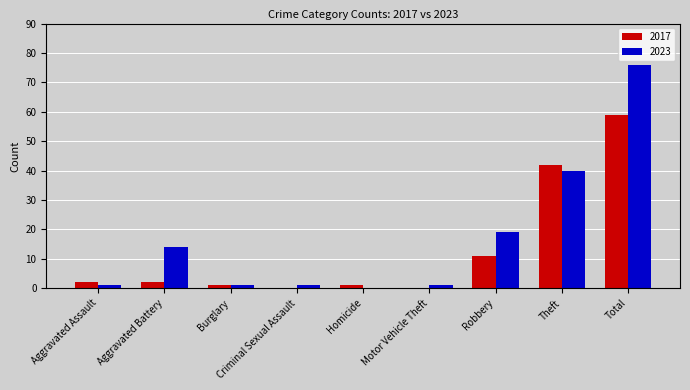

How many distinct data groups are displayed?

2